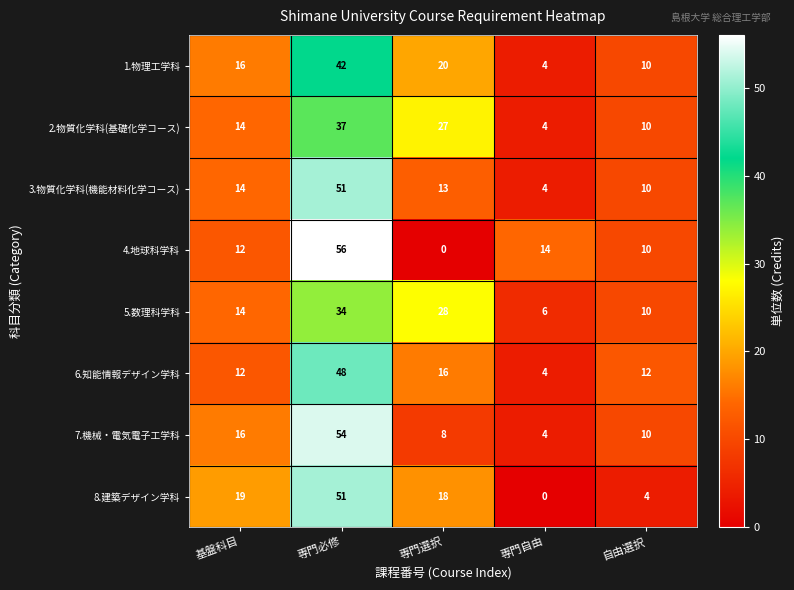

The value of 4.地球科学科 at 自由選択 is 6. True or false?

False